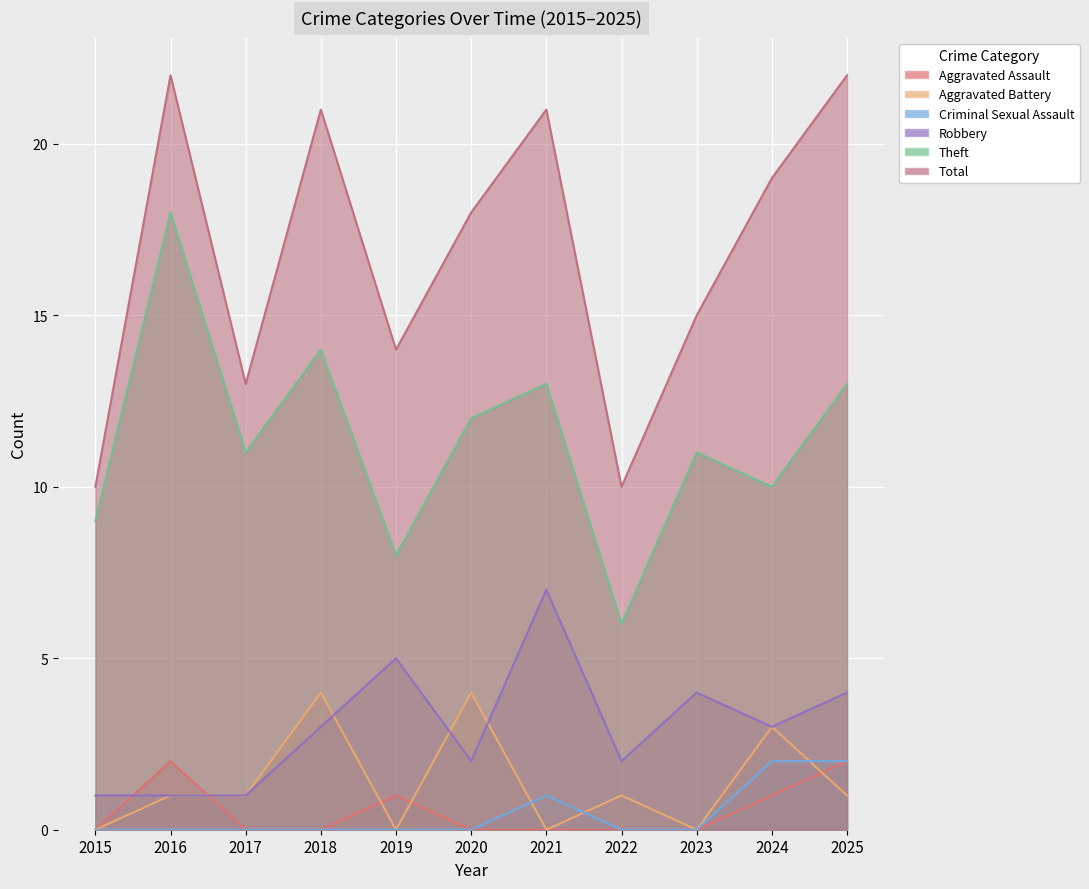

What is the greatest value displayed?

22